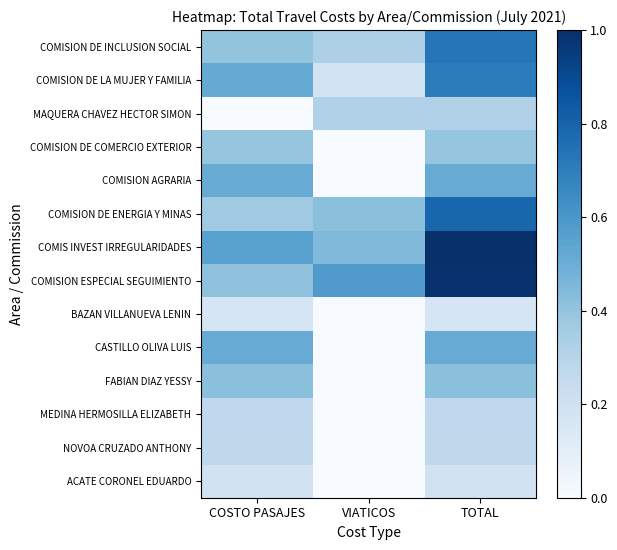

List the series in order of their peak value, lowest first.

BAZAN VILLANUEVA LENIN, ACATE CORONEL EDUARDO, MEDINA HERMOSILLA ELIZABETH, NOVOA CRUZADO ANTHONY, MAQUERA CHAVEZ HECTOR SIMON, COMISION DE COMERCIO EXTERIOR, FABIAN DIAZ YESSY, CASTILLO OLIVA LUIS, COMISION AGRARIA, COMISION DE LA MUJER Y FAMILIA, COMISION DE INCLUSION SOCIAL, COMISION DE ENERGIA Y MINAS, COMISION ESPECIAL SEGUIMIENTO, COMIS INVEST IRREGULARIDADES